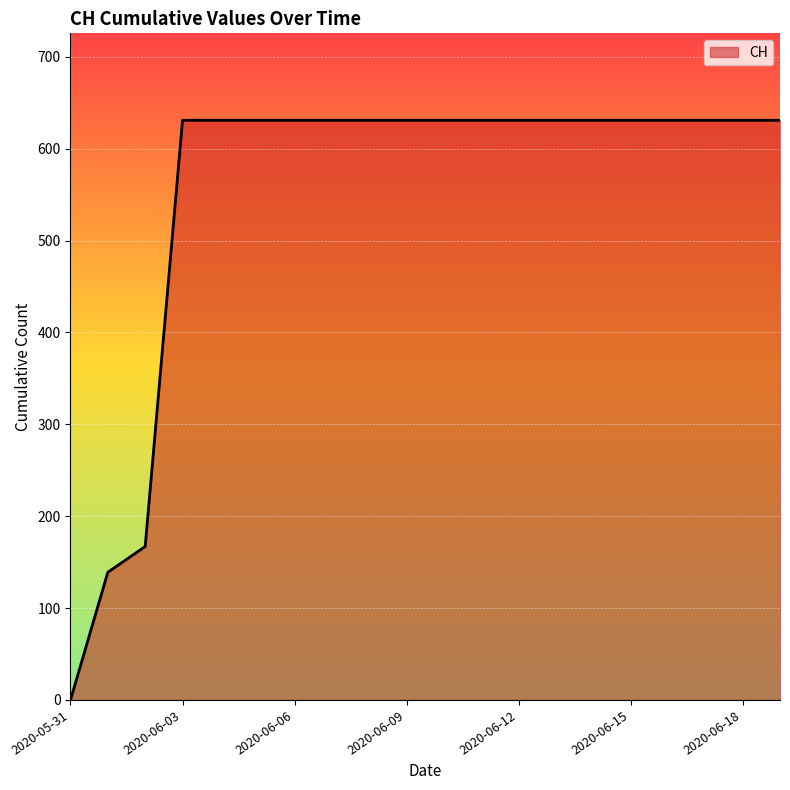

What is the maximum value shown in the chart?

631